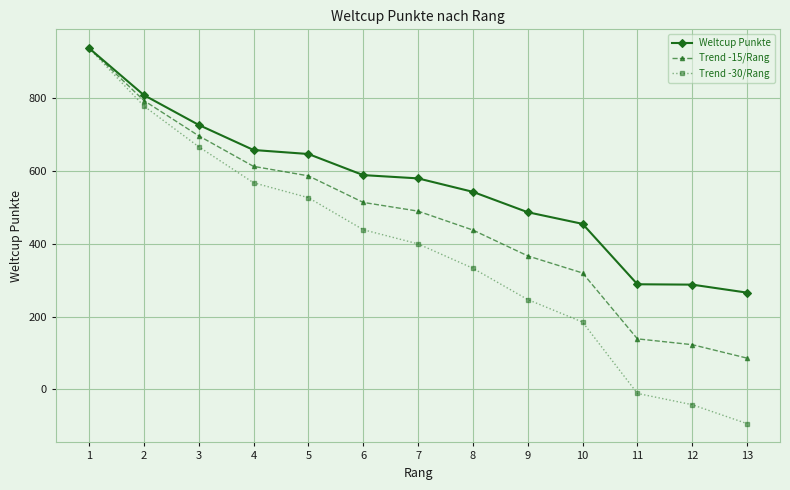

What is the average value of the Weltcup Punkte series?

560